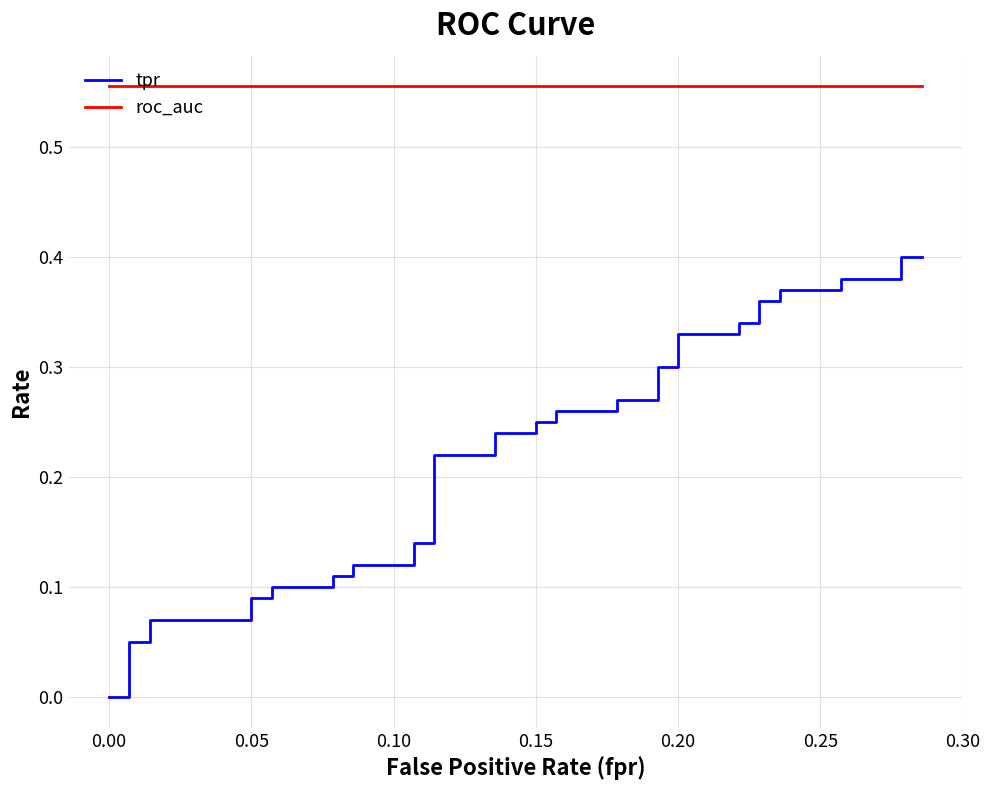

Which series has the widest spread of values?

tpr